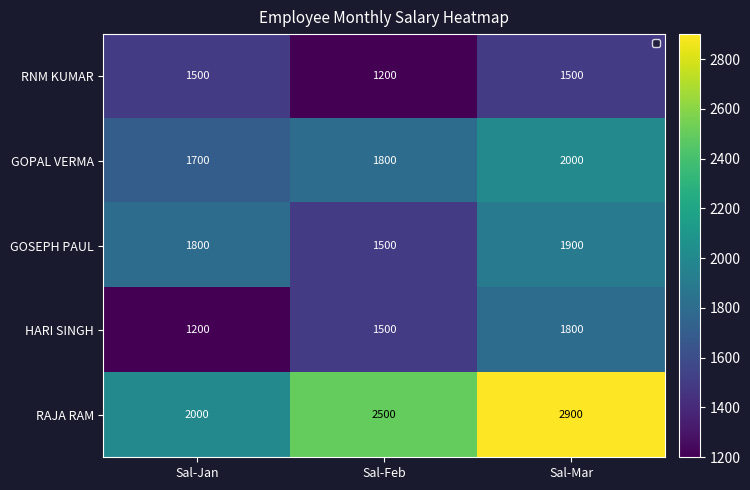

What is the average value of the RNM KUMAR series?

1400